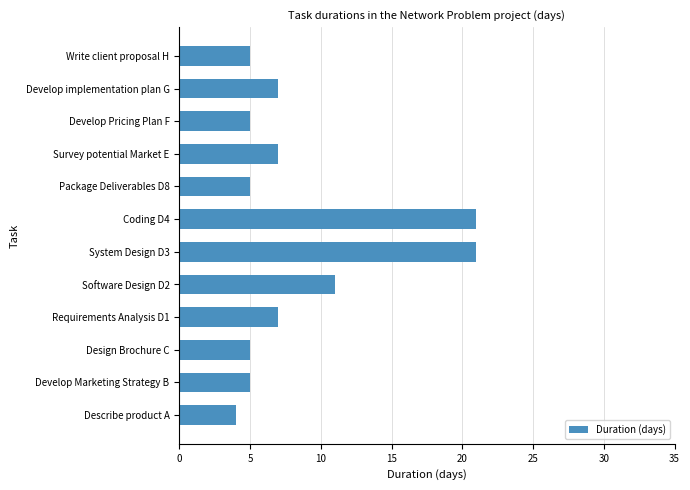

What value does the data have at Write client proposal H?

5